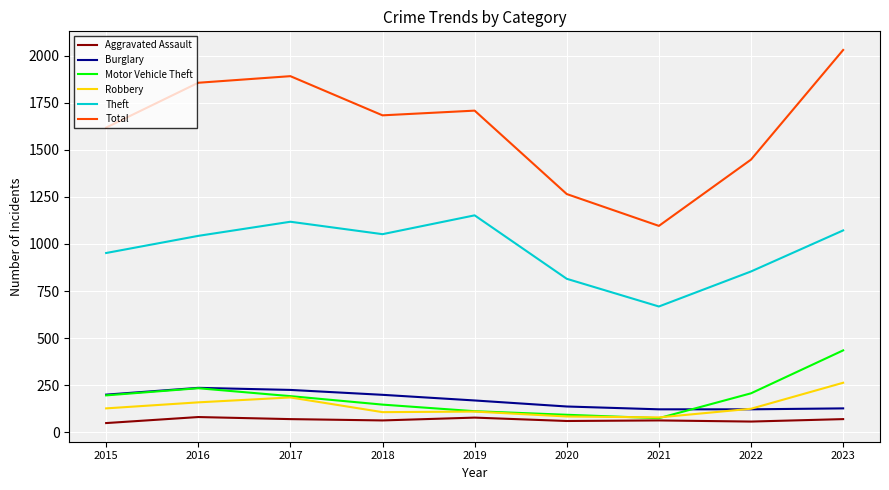

At which label is Total closest to 1563?

2015